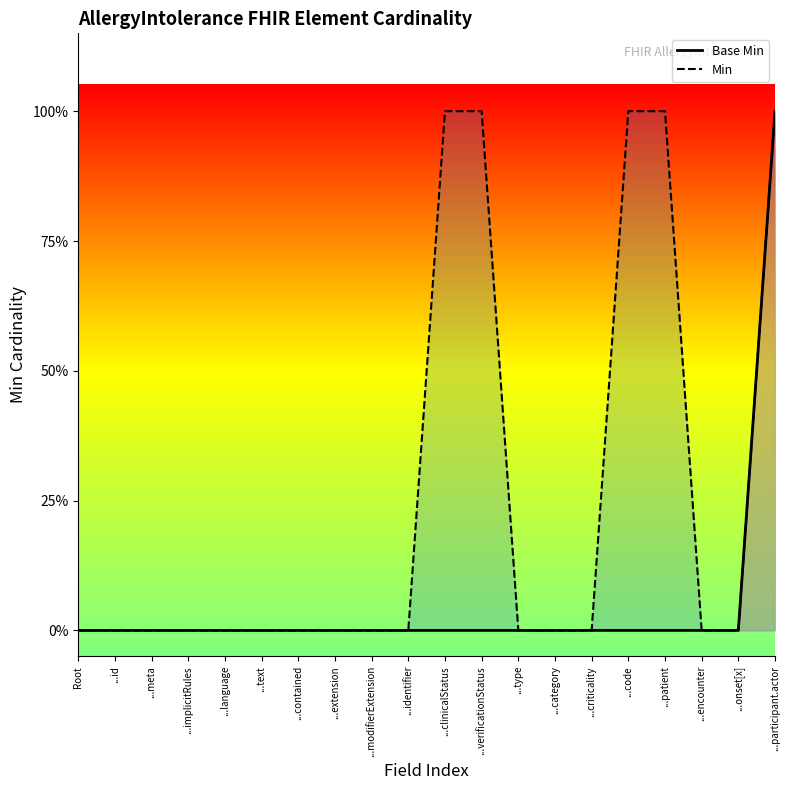

True or false: Min has a value of 0 at ...language.

True